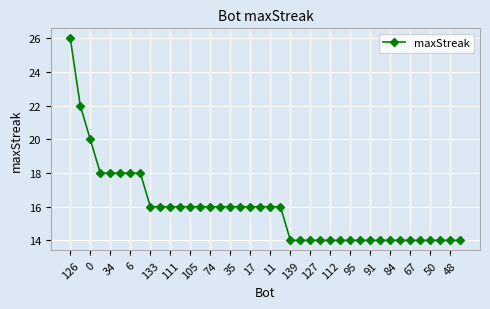

What is the maximum value shown in the chart?

26